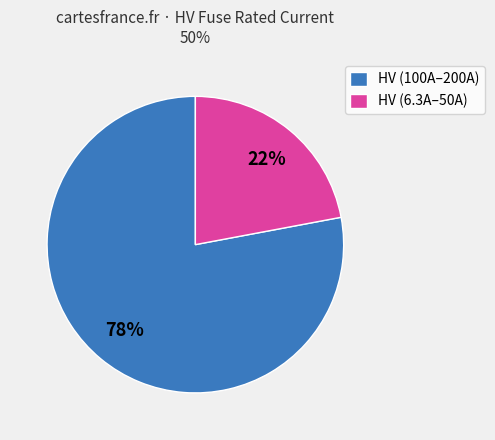

The HV (100A–200A) slice represents 78% of the pie. True or false?

True